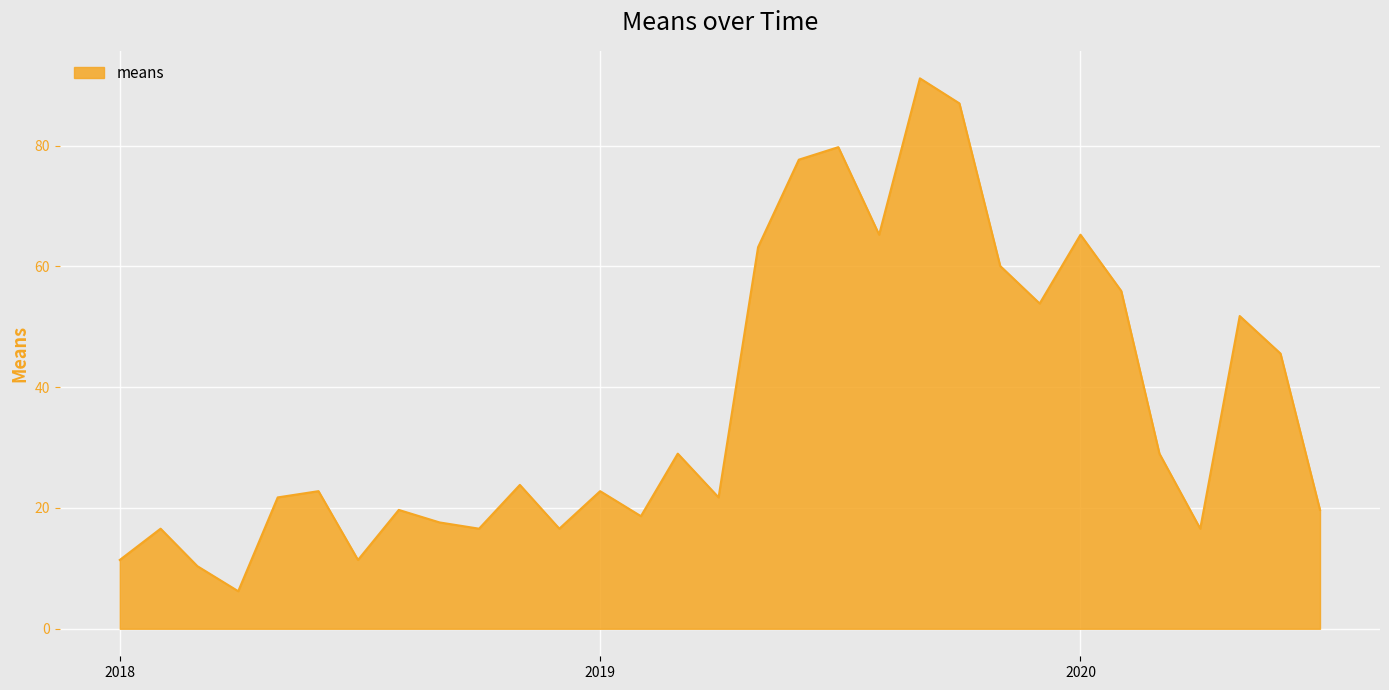

What is the greatest value displayed?

91.1